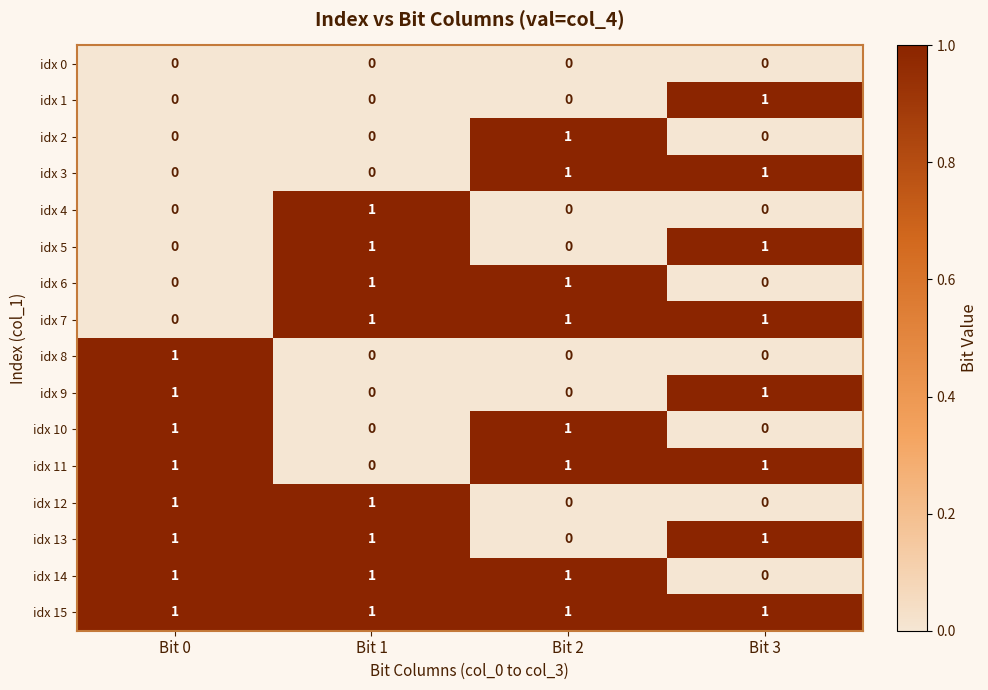

Count the idx 13 values in the range 1 to 2.

3